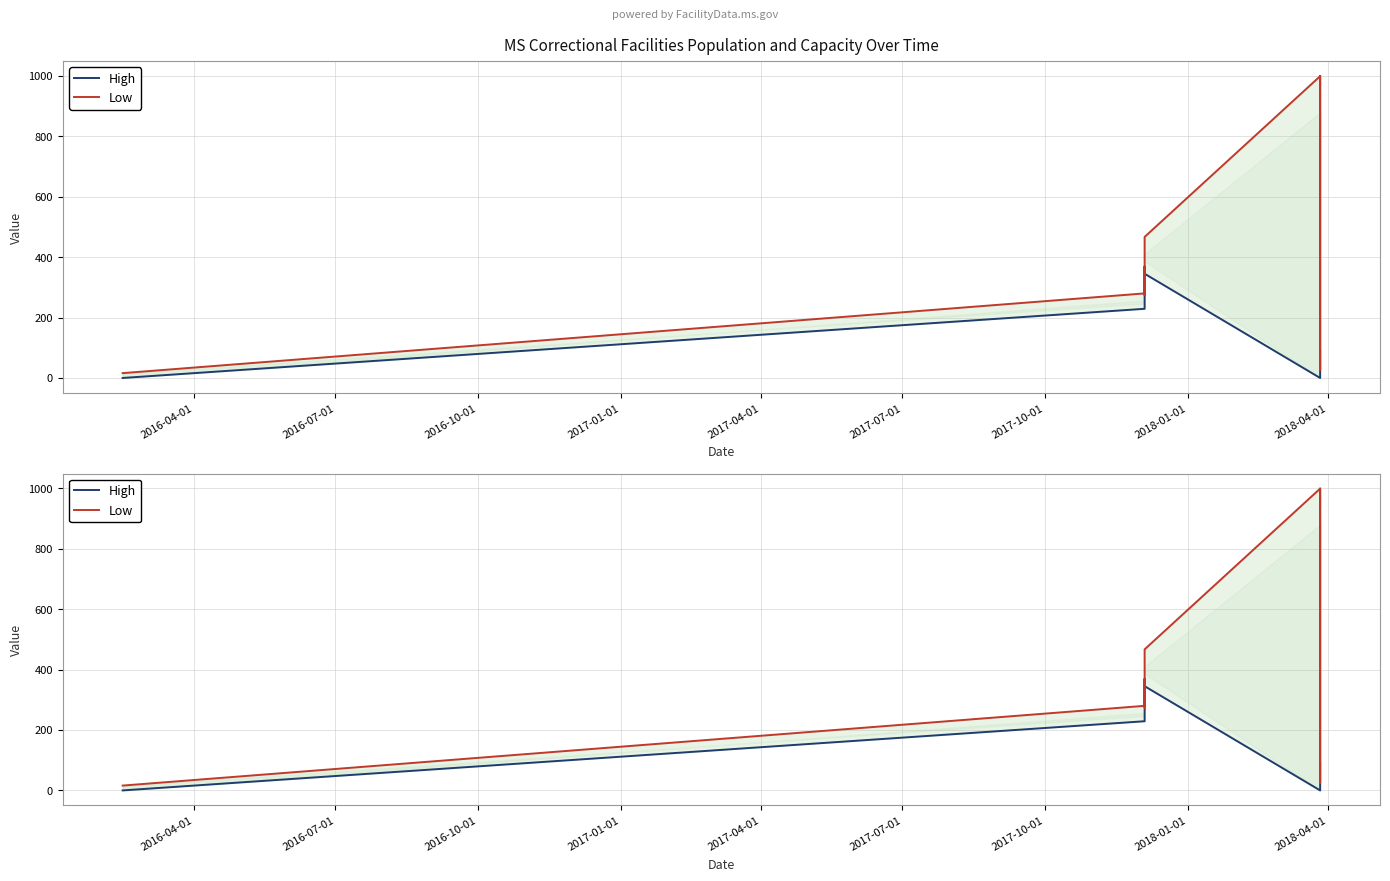

List the series in order of their peak value, highest first.

Low, High